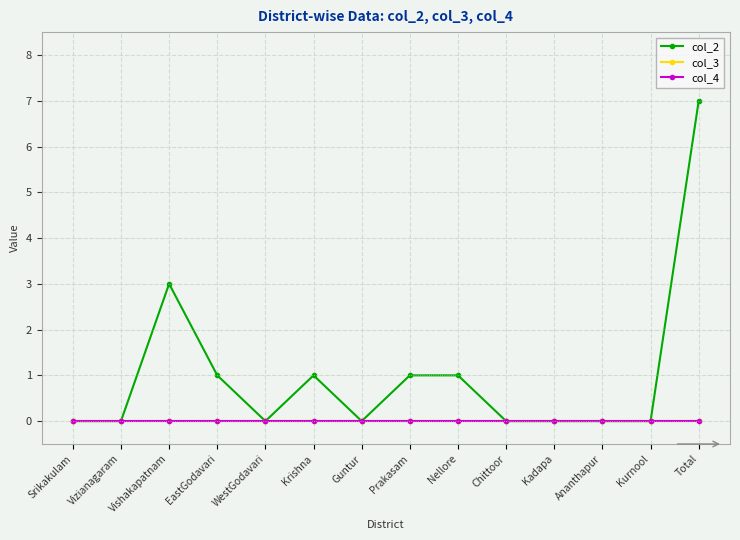

Which series has the widest spread of values?

col_2